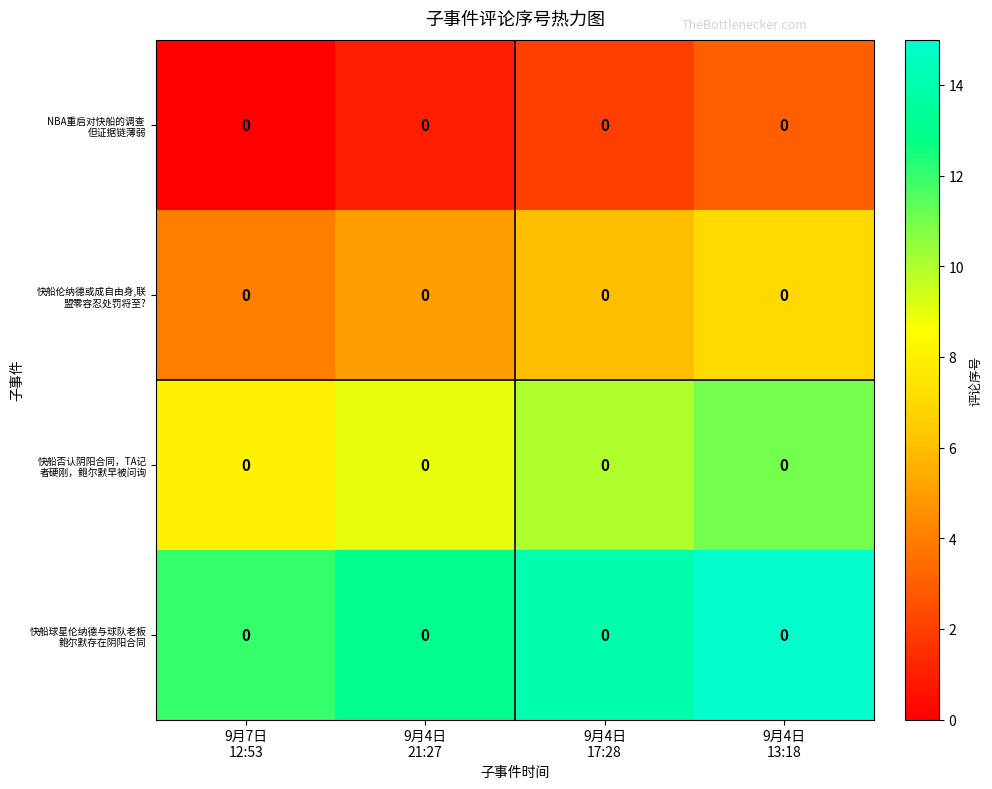

How many series are shown in this chart?

4